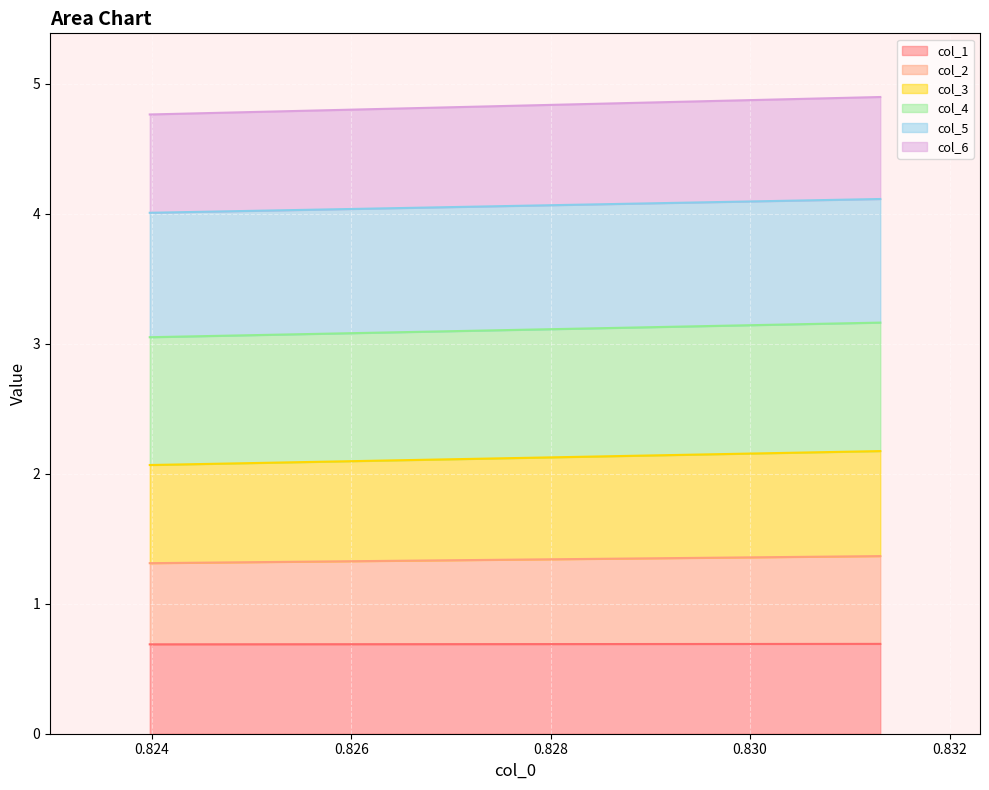

What is the difference between the maximum and minimum values in the col_2 series?

0.1